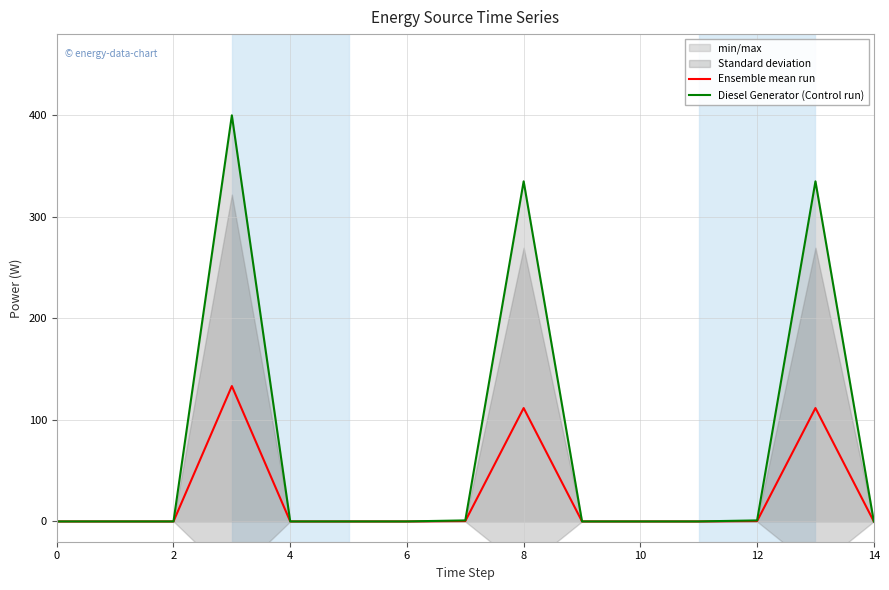

The Ensemble mean run series shows 0.0 at 10. True or false?

True